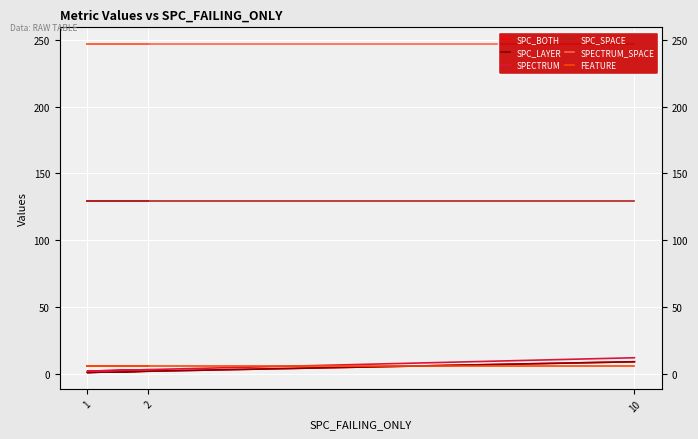

What is the label of the 2nd point from the right?

1